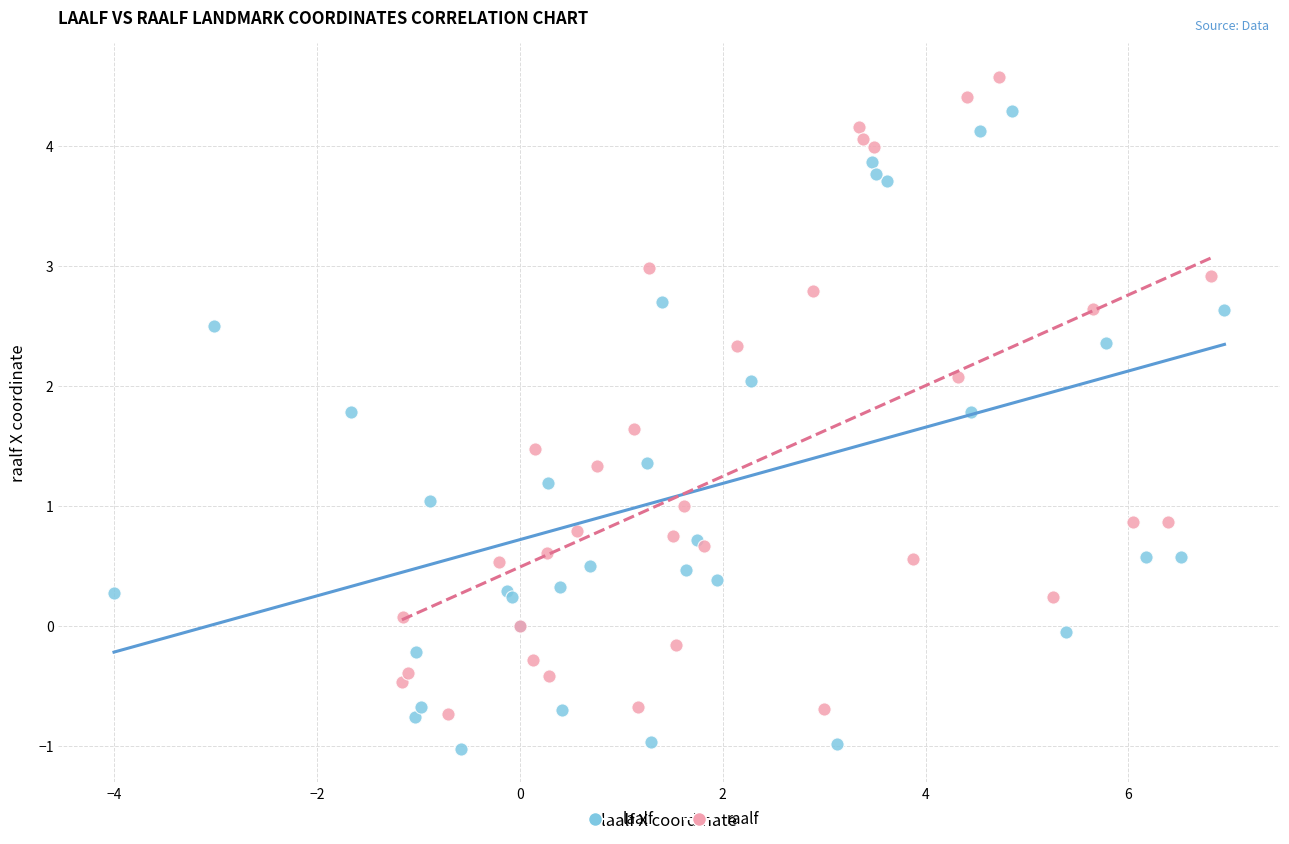

Which series contains the highest Y value?

raalf